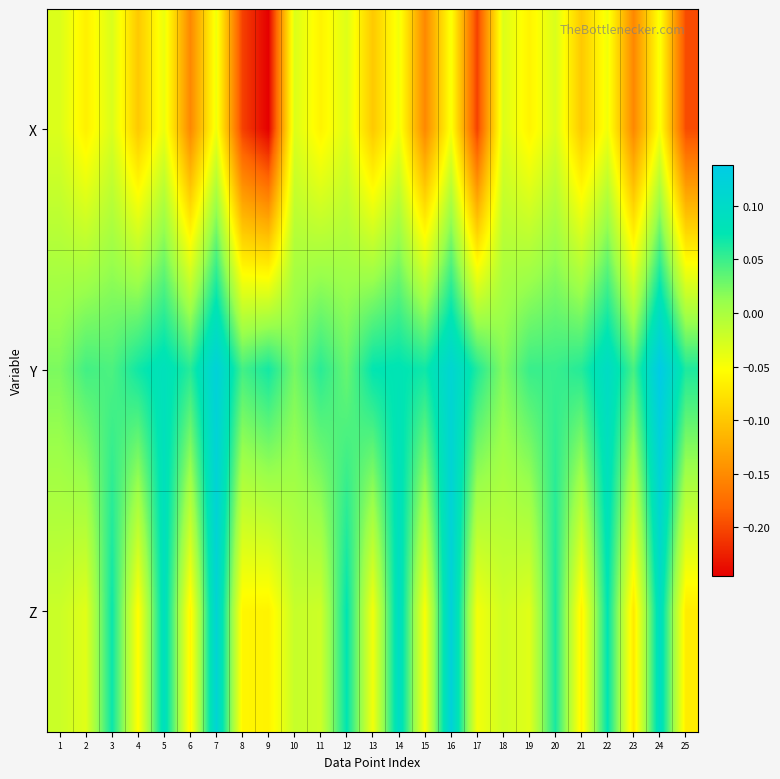

Which series has the widest spread of values?

X